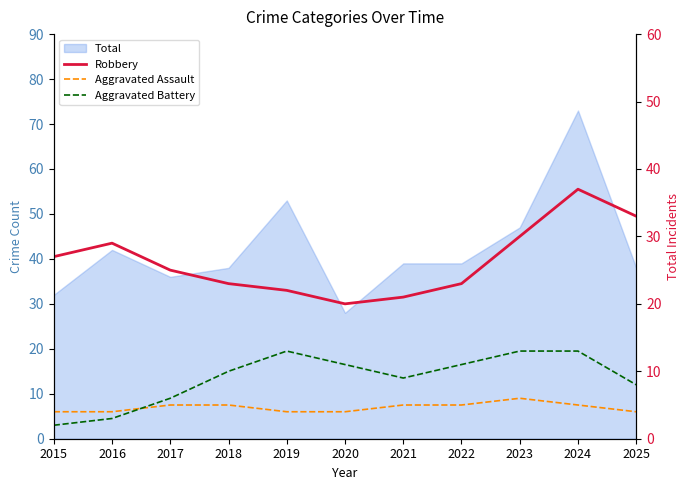

Reading left to right, what are all the values shown in this chart?

Robbery: 27	29	25	23	22	20	21	23	30	37	33
Aggravated Assault: 4	4	5	5	4	4	5	5	6	5	4
Aggravated Battery: 2	3	6	10	13	11	9	11	13	13	8